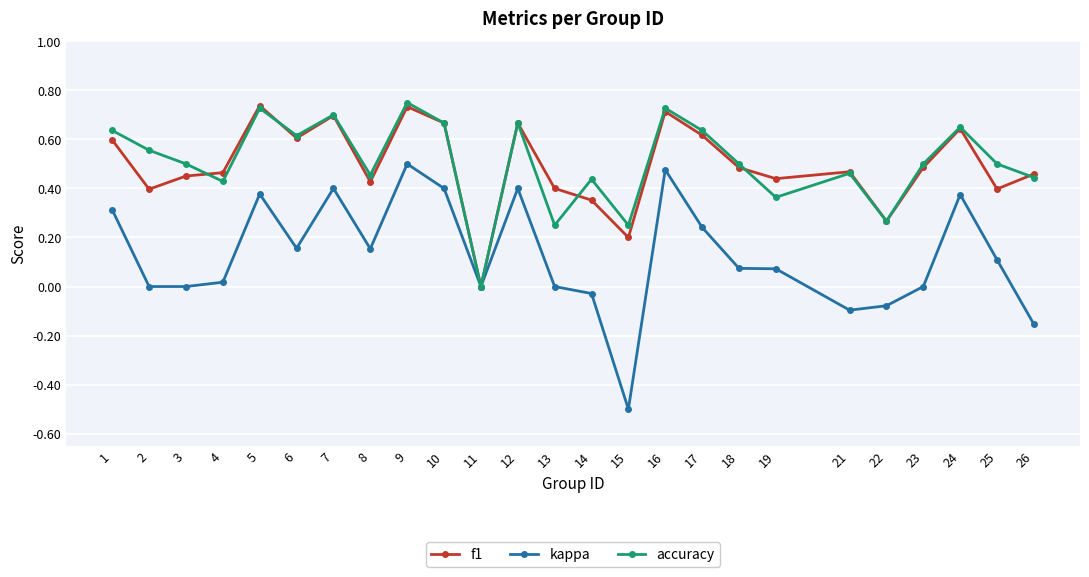

The value of kappa at 6 is 0.3. True or false?

False